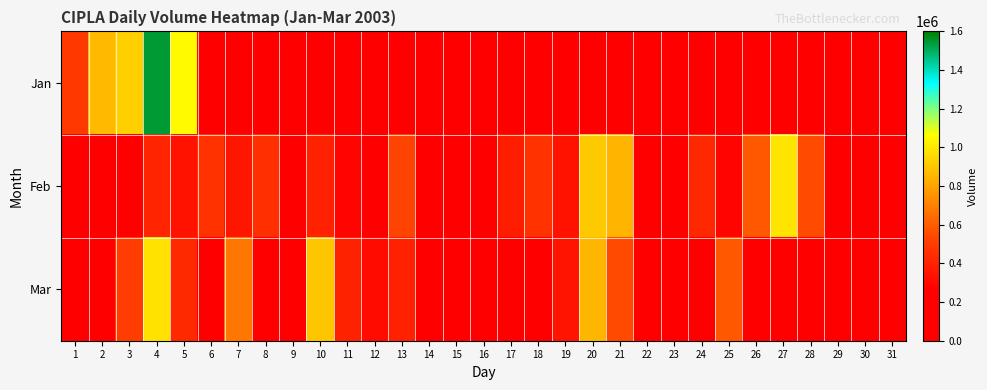

Between 24 and 12, which is larger?

12